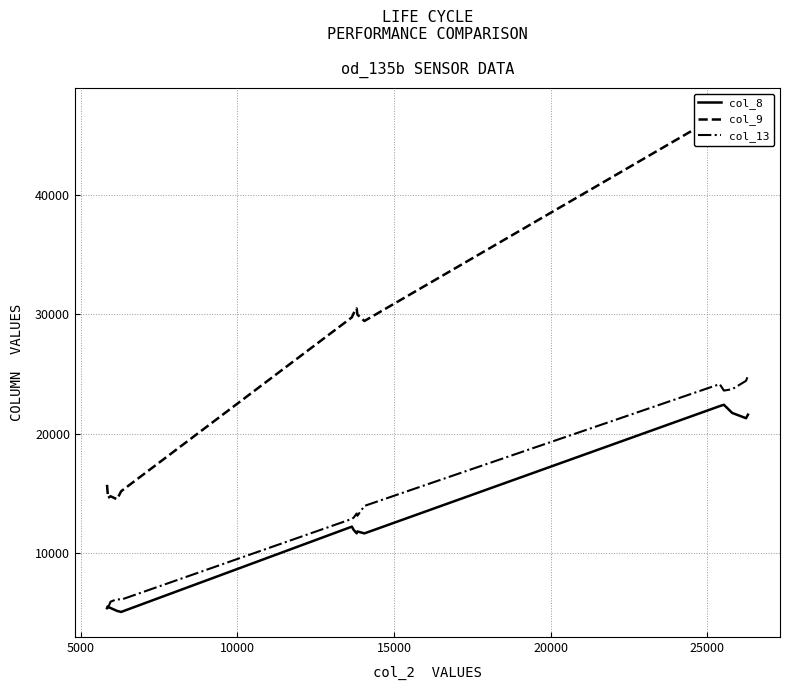

Reading left to right, extract all data points from this chart.

col_8: 5354	5458	5368	5128	5040	12192	11928	11634	11792	11626	22301	22413	21730	21285	21581
col_9: 15701	14602	14741	14488	15160	29744	30077	30488	29970	29437	46746	46877	46741	46760	46570
col_13: 5568	5392	5901	6112	6069	12840	12946	13296	13104	13930	24144	23602	23717	24421	24850